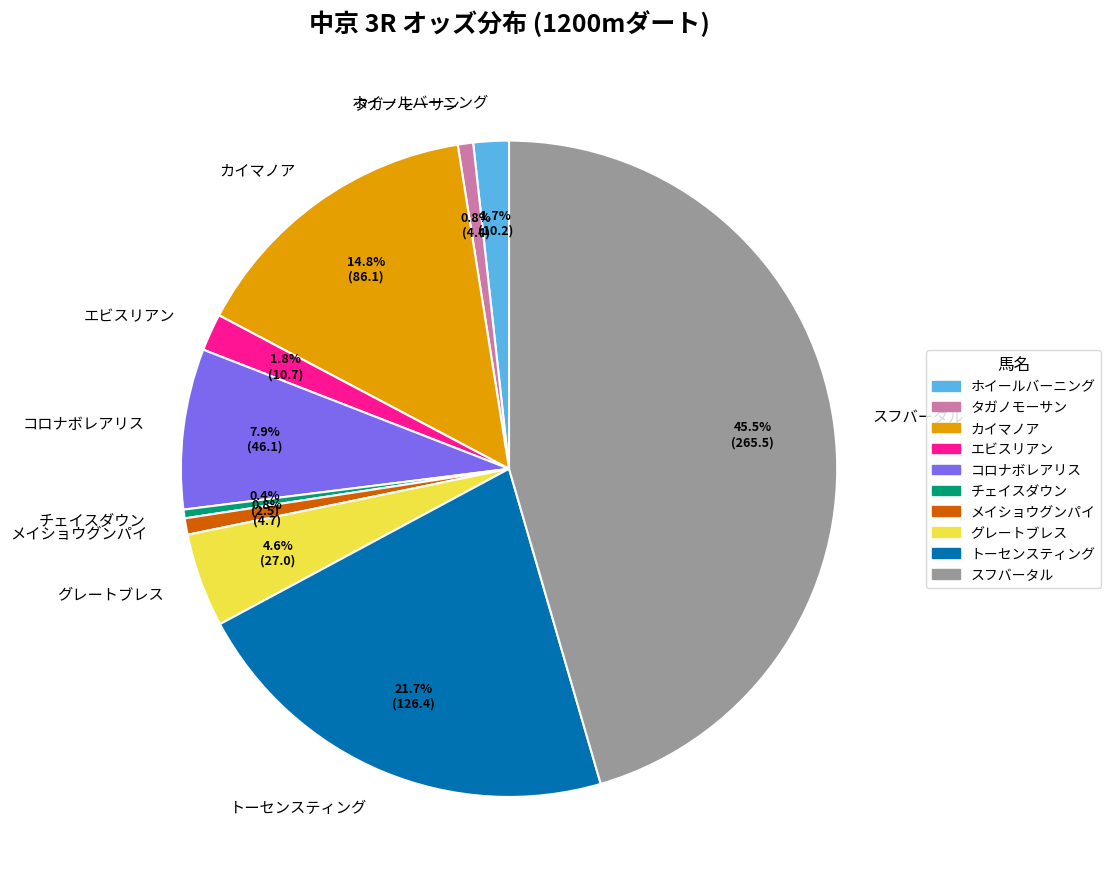

How much of the chart is everything except タガノモーサン?

99.2%